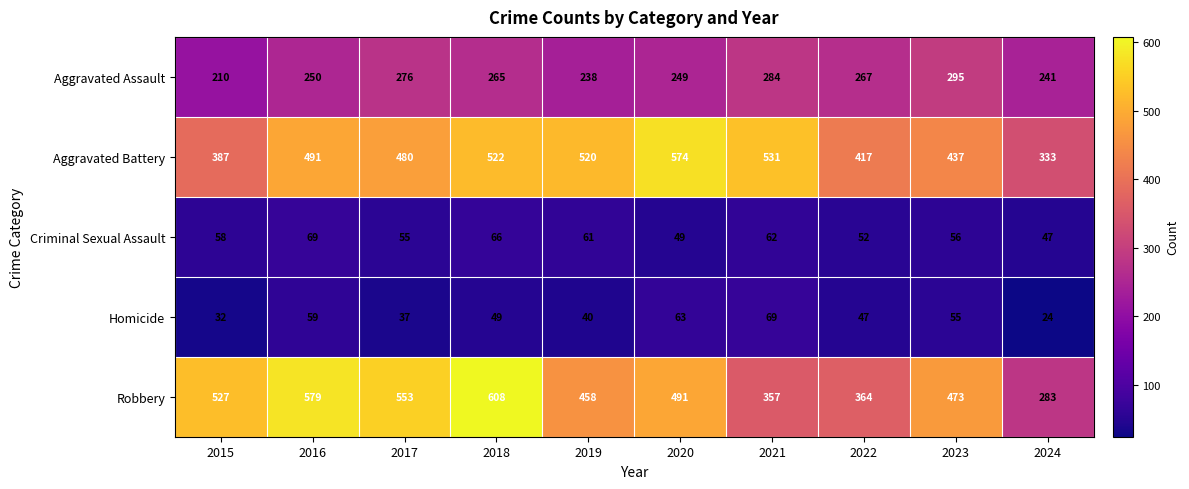

Rank the categories by Criminal Sexual Assault value from lowest to highest.

2024, 2020, 2022, 2017, 2023, 2015, 2019, 2021, 2018, 2016